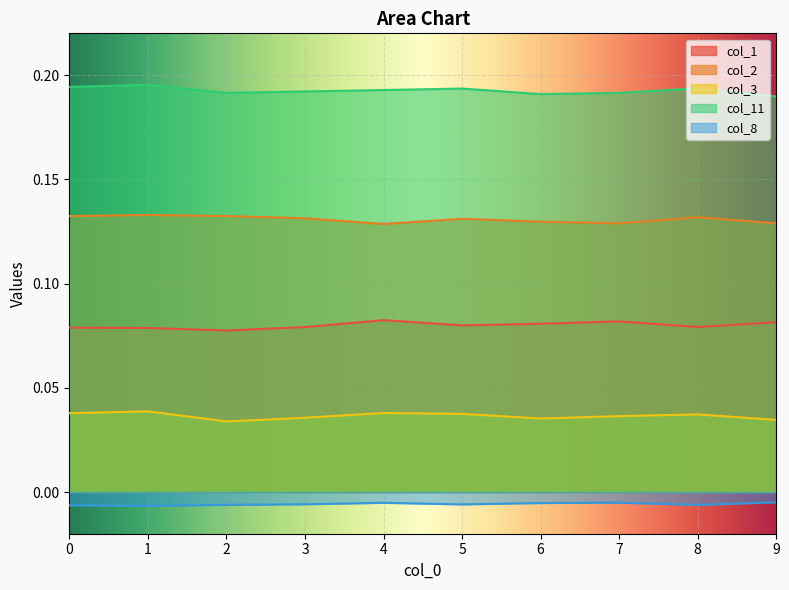

What is the sum of all col_2 values?

1.3